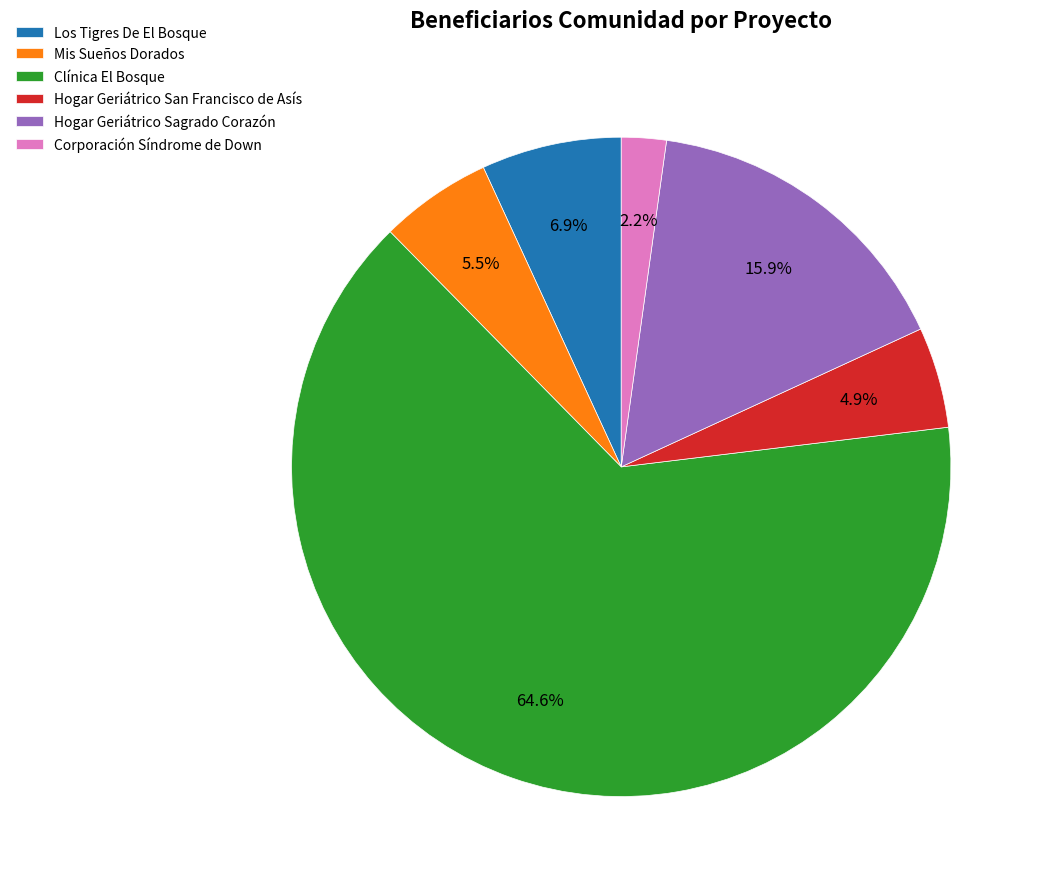

Which category accounts for the majority?

Clínica El Bosque